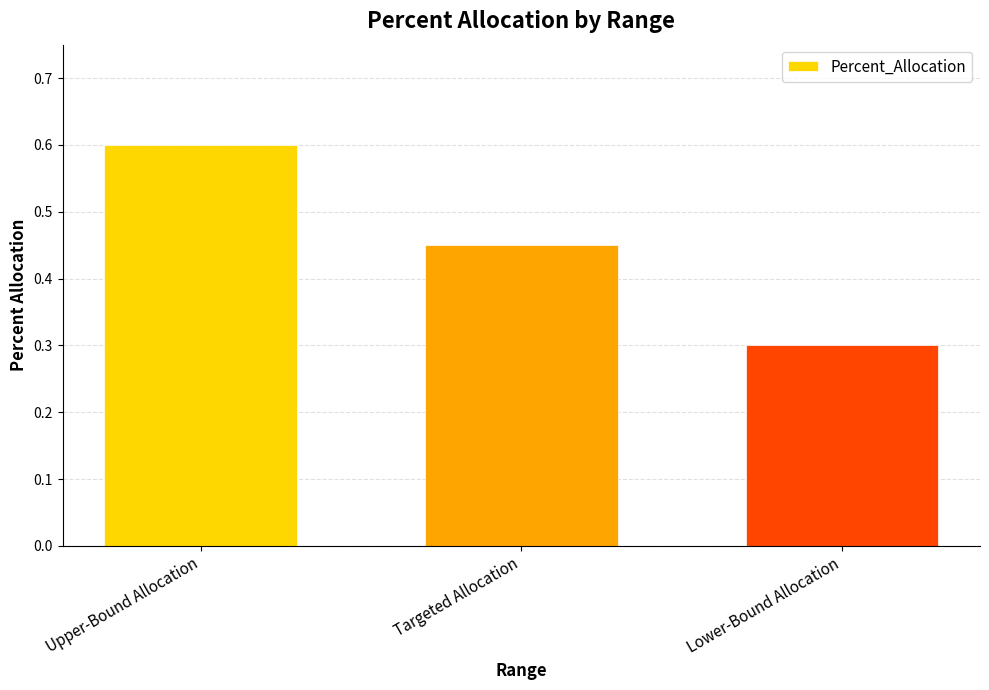

How many bars are there in total?

3